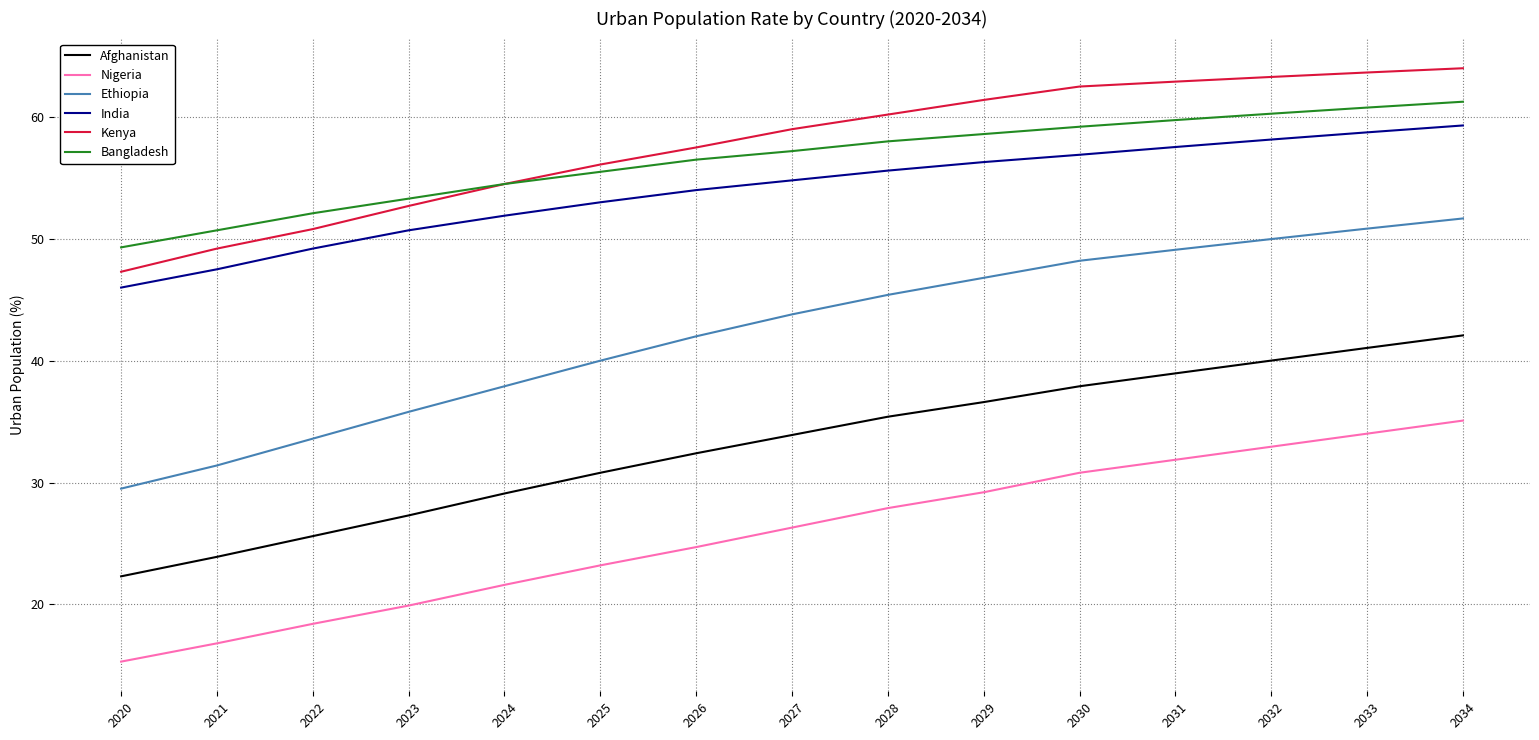

Reading left to right, what are all the values shown in this chart?

Afghanistan: 2020=22.3	2021=23.9	2022=25.6	2023=27.3	2024=29.1	2025=30.8	2026=32.4	2027=33.9	2028=35.4	2029=36.6	2030=37.9	2031=39.0	2032=40.0	2033=41.0	2034=42.1
Nigeria: 2020=15.3	2021=16.8	2022=18.4	2023=19.9	2024=21.6	2025=23.2	2026=24.7	2027=26.3	2028=27.9	2029=29.2	2030=30.8	2031=31.9	2032=32.9	2033=34.0	2034=35.1
Ethiopia: 2020=29.5	2021=31.4	2022=33.6	2023=35.8	2024=37.9	2025=40.0	2026=42.0	2027=43.8	2028=45.4	2029=46.8	2030=48.2	2031=49.1	2032=50.0	2033=50.8	2034=51.7
India: 2020=46.0	2021=47.5	2022=49.2	2023=50.7	2024=51.9	2025=53.0	2026=54.0	2027=54.8	2028=55.6	2029=56.3	2030=56.9	2031=57.5	2032=58.2	2033=58.7	2034=59.3
Kenya: 2020=47.3	2021=49.2	2022=50.8	2023=52.7	2024=54.5	2025=56.1	2026=57.5	2027=59.0	2028=60.2	2029=61.4	2030=62.5	2031=62.9	2032=63.3	2033=63.7	2034=64.0
Bangladesh: 2020=49.3	2021=50.7	2022=52.1	2023=53.3	2024=54.5	2025=55.5	2026=56.5	2027=57.2	2028=58.0	2029=58.6	2030=59.2	2031=59.7	2032=60.3	2033=60.8	2034=61.3